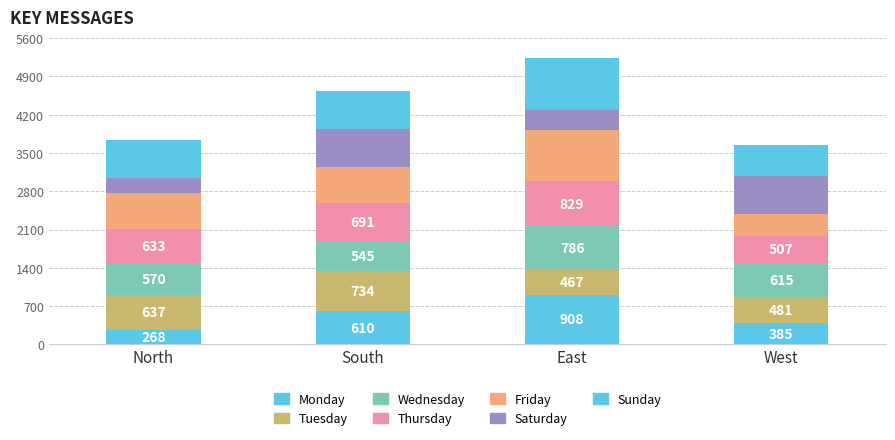

How many values in the Monday series are below 610?

2